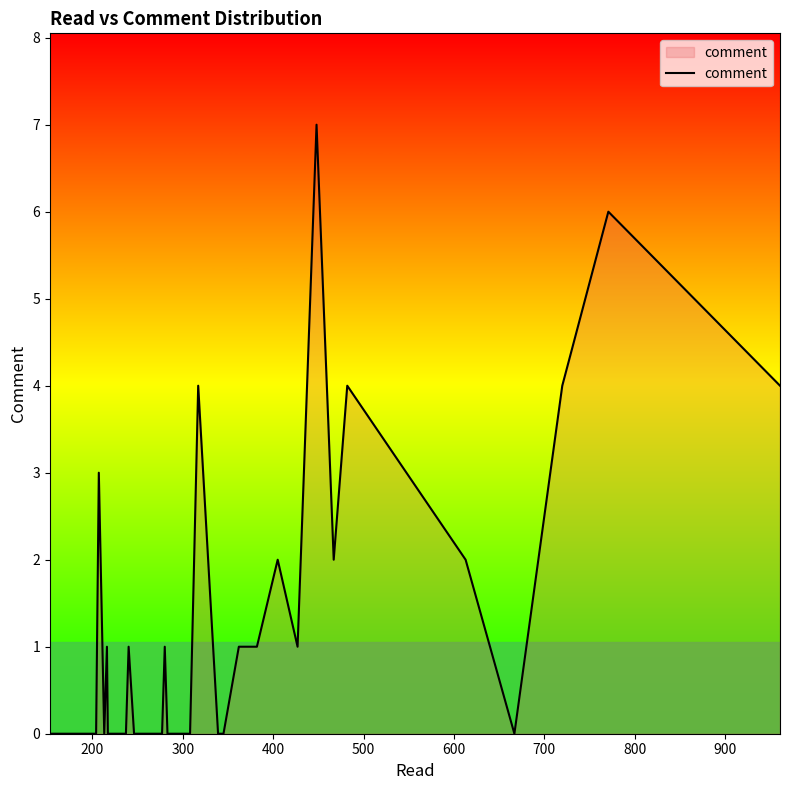

Is it true that the value at 33 is 4?

False